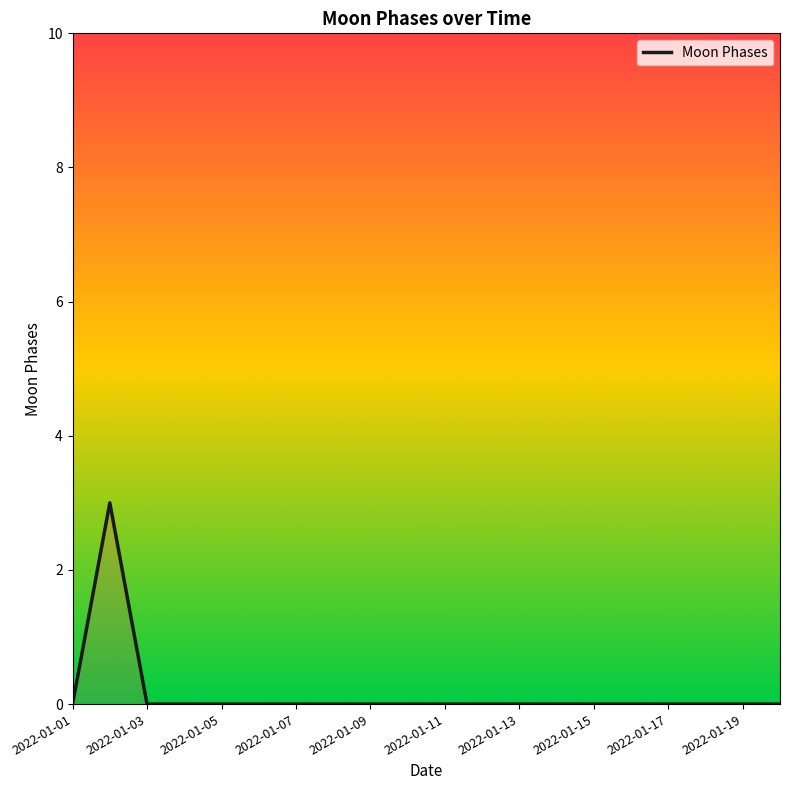

What is the maximum value shown in the chart?

3